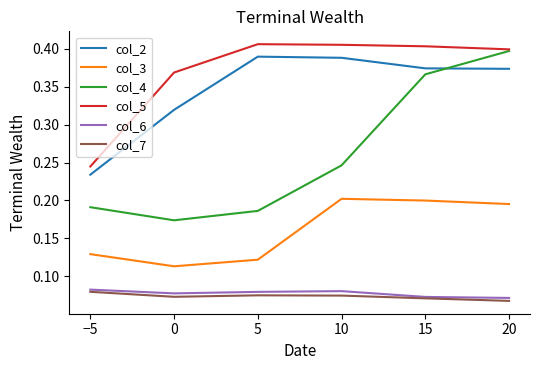

Which category has the highest value in the col_4 series?

20